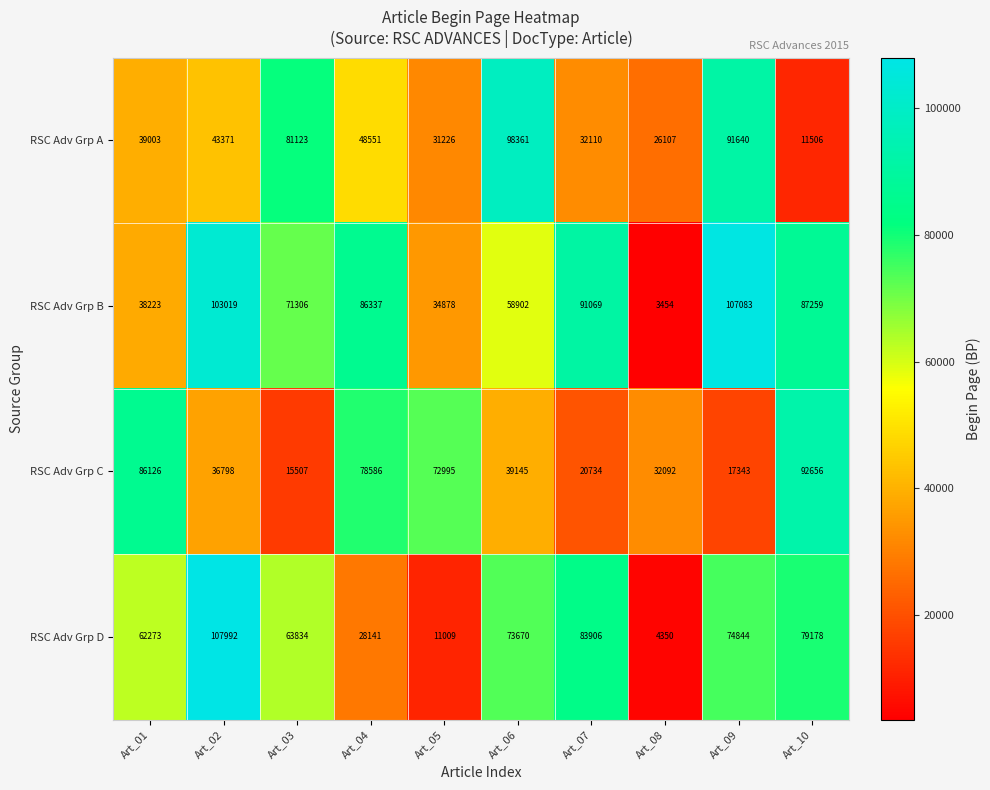

What is the minimum value shown in the chart?

3454